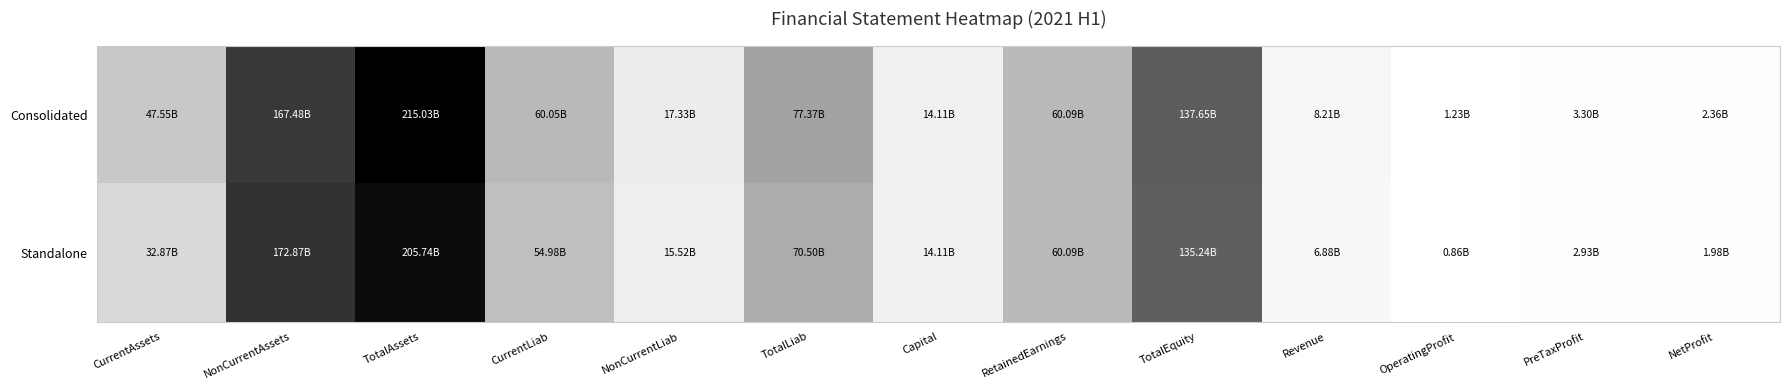

Rank the series by their maximum value, from lowest to highest.

Standalone, Consolidated